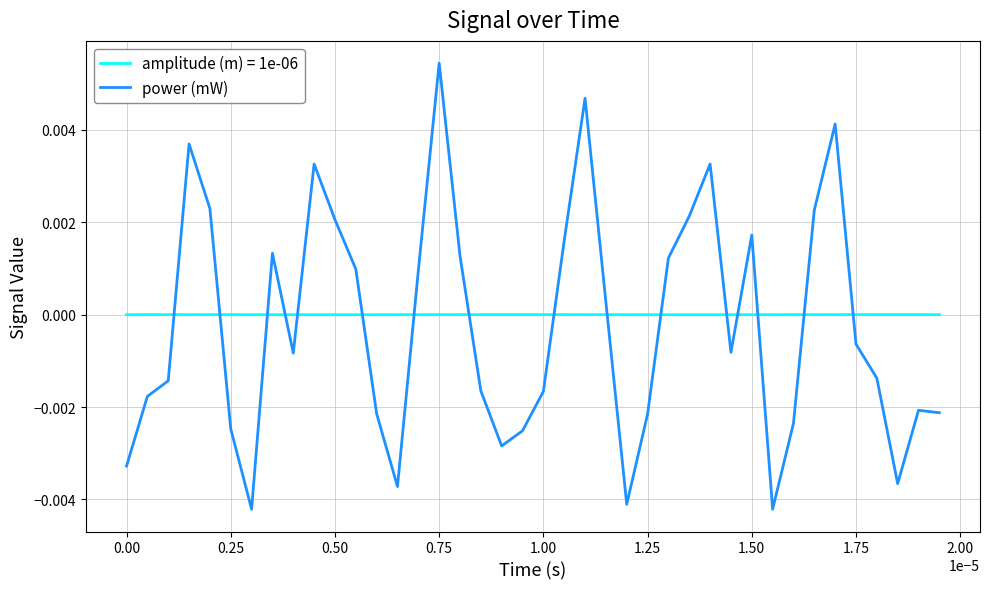

Rank the series by their maximum value, from highest to lowest.

power (mW), amplitude (m) = 1e-06